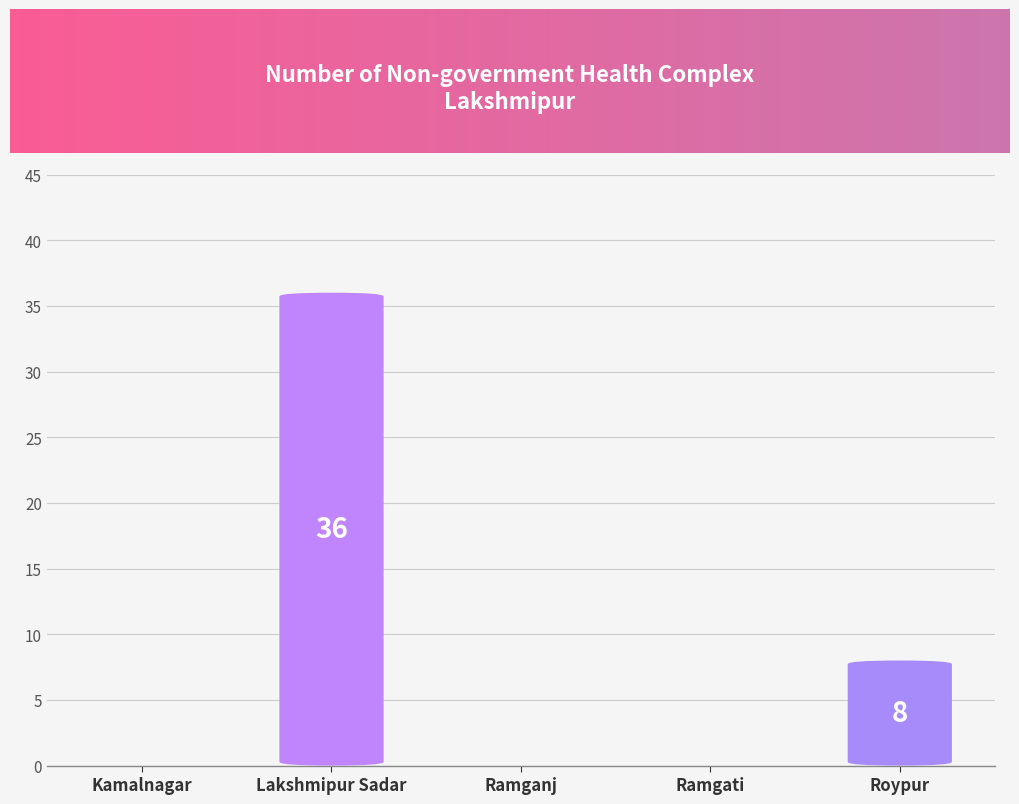

What is the label of the 1st bar from the left?

Kamalnagar